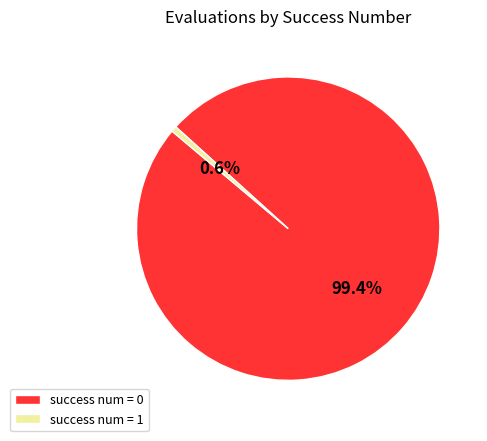

Is the sum of success num = 1 and success num = 0 greater than half?

Yes